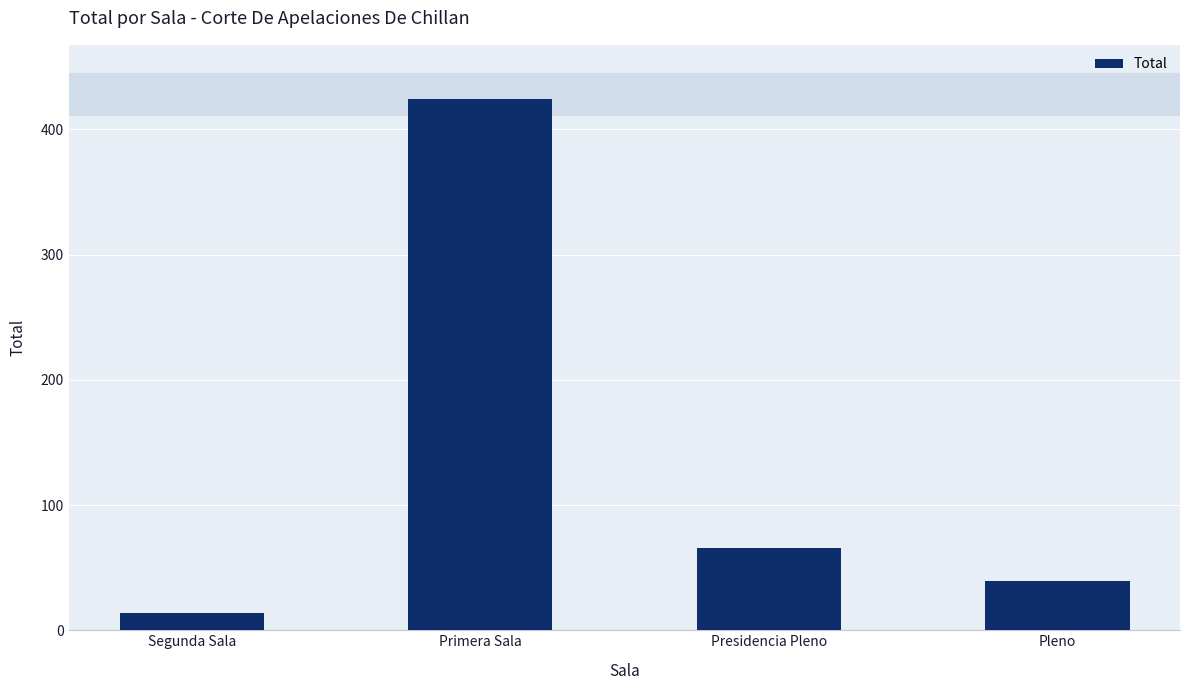

Rank the categories by value from lowest to highest.

Segunda Sala, Pleno, Presidencia Pleno, Primera Sala